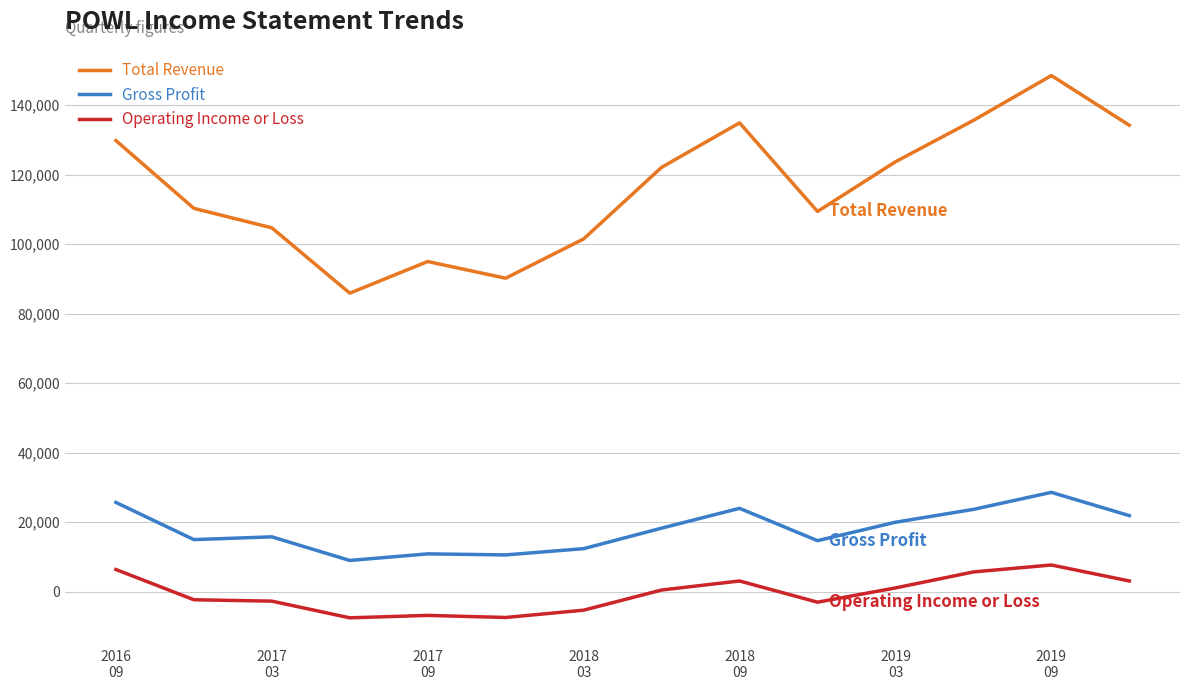

True or false: Operating Income or Loss and Gross Profit cross at least once.

False